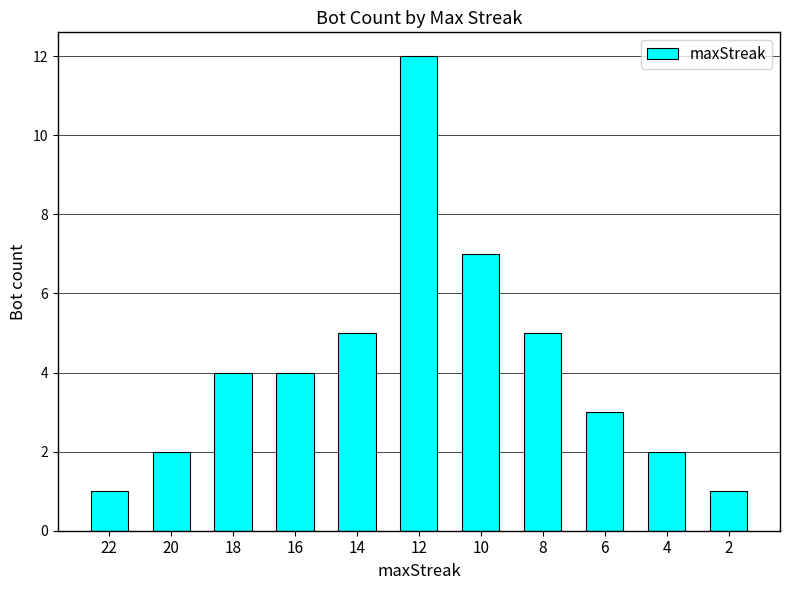

What is the greatest value displayed?

12